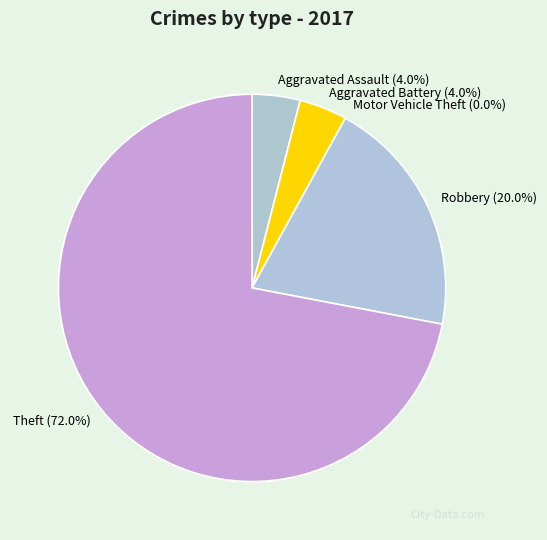

Which category has the smallest portion of the pie?

Motor Vehicle Theft